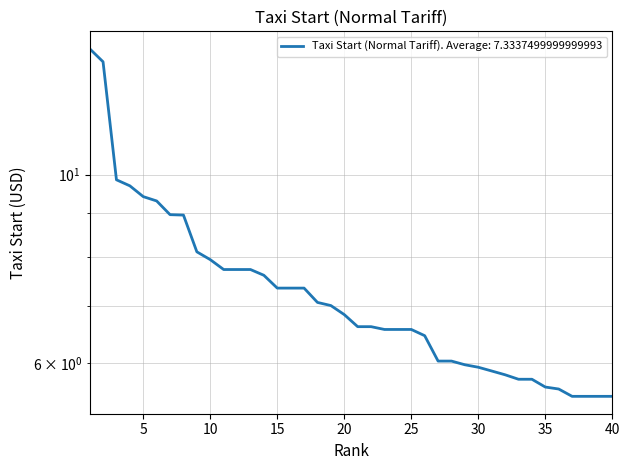

Rank the categories by value from lowest to highest.

37, 38, 39, 40, 36, 35, 33, 34, 32, 31, 30, 29, 27, 28, 26, 23, 24, 25, 21, 22, 20, 19, 18, 15, 16, 17, 14, 11, 12, 13, 10, 9, 8, 7, 6, 5, 4, 3, 2, 1